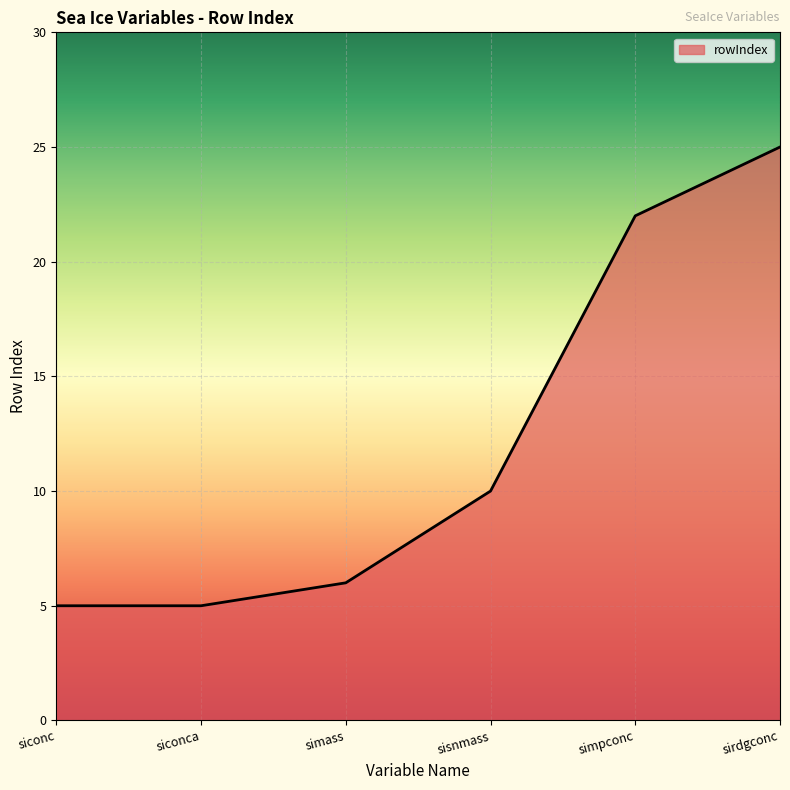

At which label is the value closest to 15?

sisnmass